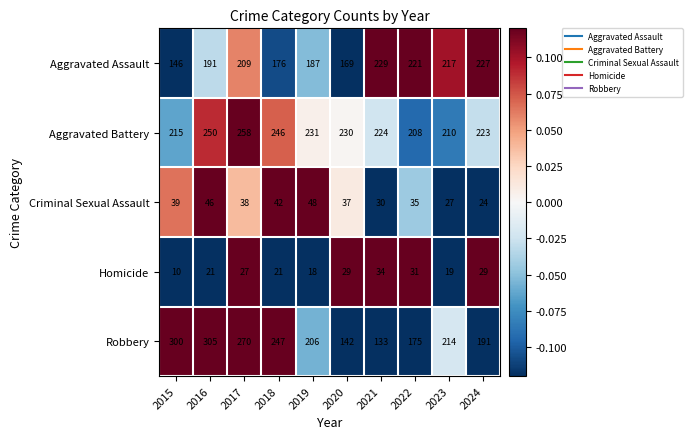

Rank the series at 2018 from highest to lowest value.

Robbery, Aggravated Battery, Aggravated Assault, Criminal Sexual Assault, Homicide